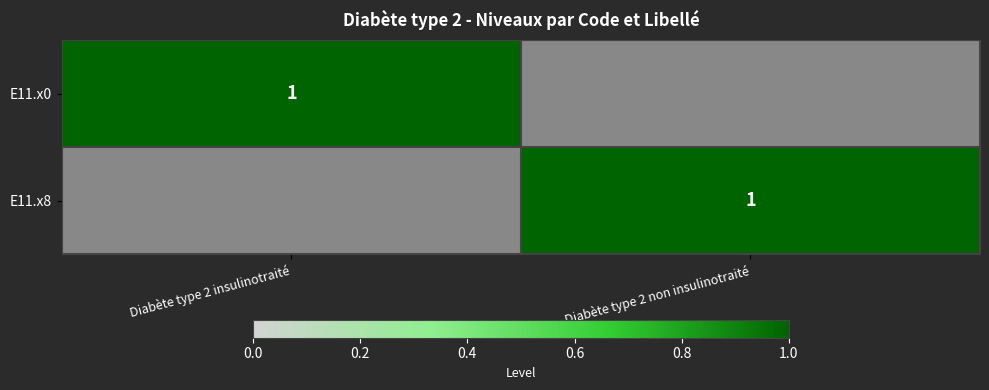

The E11.x8 series shows 1 at Diabète type 2 non insulinotraité. True or false?

True